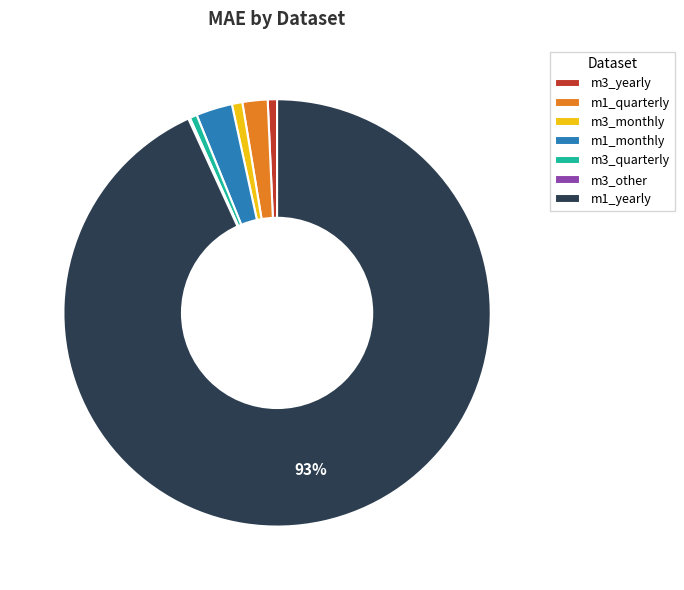

Between m1_quarterly and m3_yearly, which is larger?

m1_quarterly